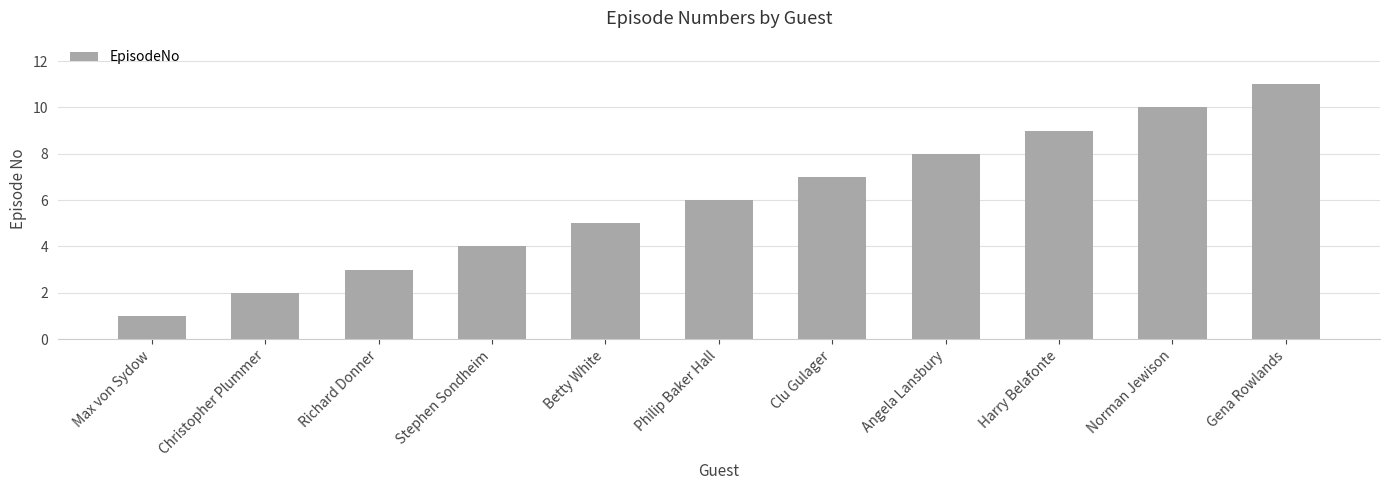

Which has a higher value, Max von Sydow or Gena Rowlands?

Gena Rowlands